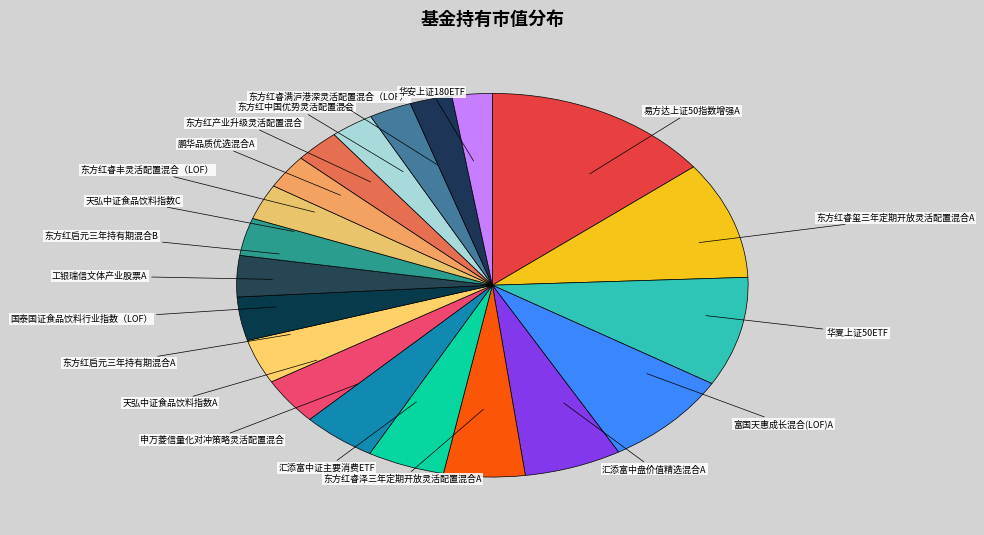

How many segments does this pie chart have?

20